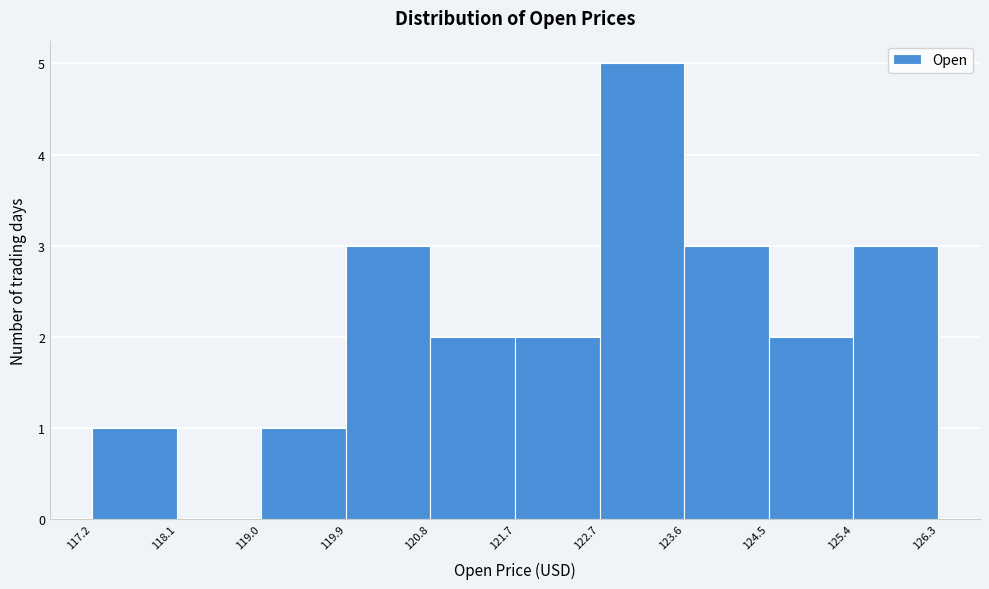

Reading left to right, list every bar in this chart as the range it spans on the x-axis followed by its height. The values are not printed on the chart, so give them approximately, as read against the axis.

117.2 to 118.1: 1
118.1 to 119.0: 0
119.0 to 119.9: 1
119.9 to 120.8: 3
120.8 to 121.7: 2
121.7 to 122.7: 2
122.7 to 123.6: 5
123.6 to 124.5: 3
124.5 to 125.4: 2
125.4 to 126.3: 3